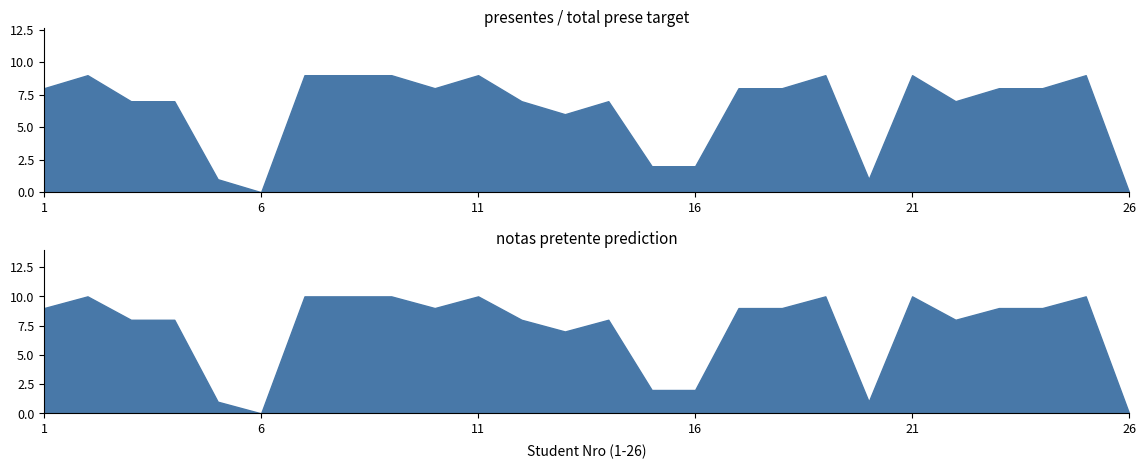

What is the highest value of the presentes series?

9